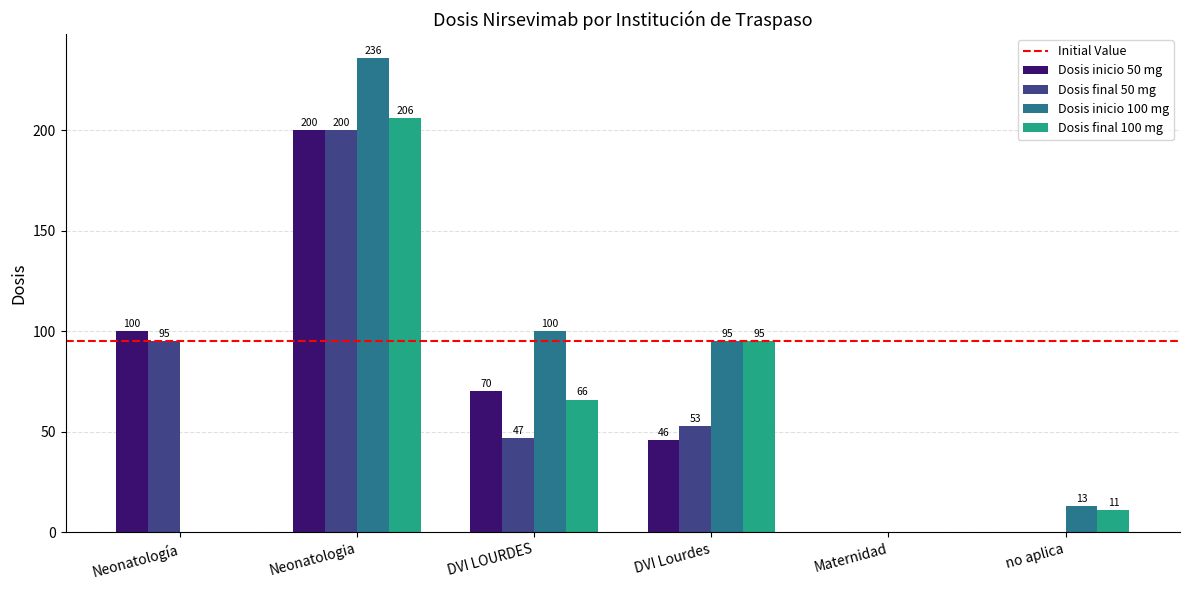

The value of Dosis final 50 mg at no aplica is 0. True or false?

True